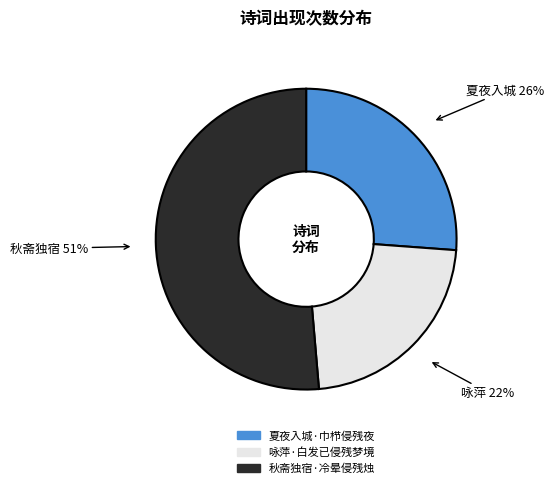

True or false: 夏夜入城·巾栉侵残夜 accounts for 26% of the total.

True